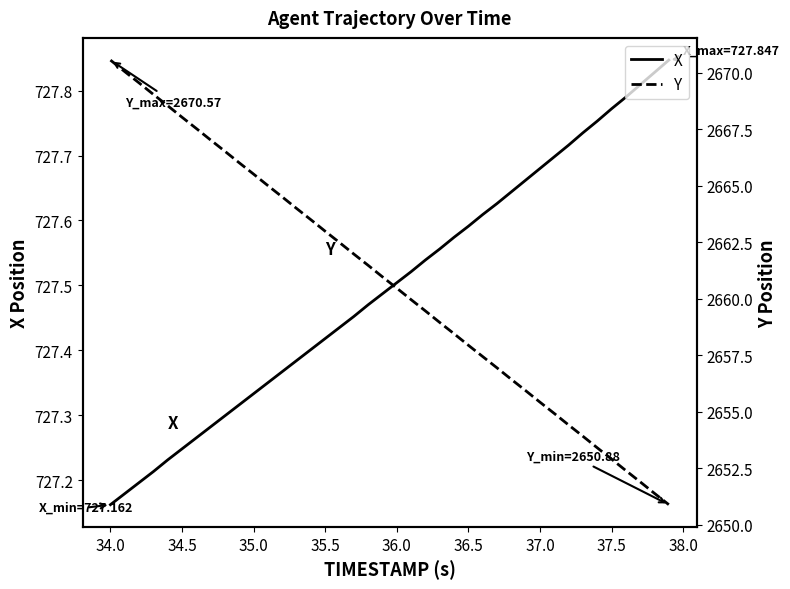

What is the maximum value shown in the chart?

2670.6